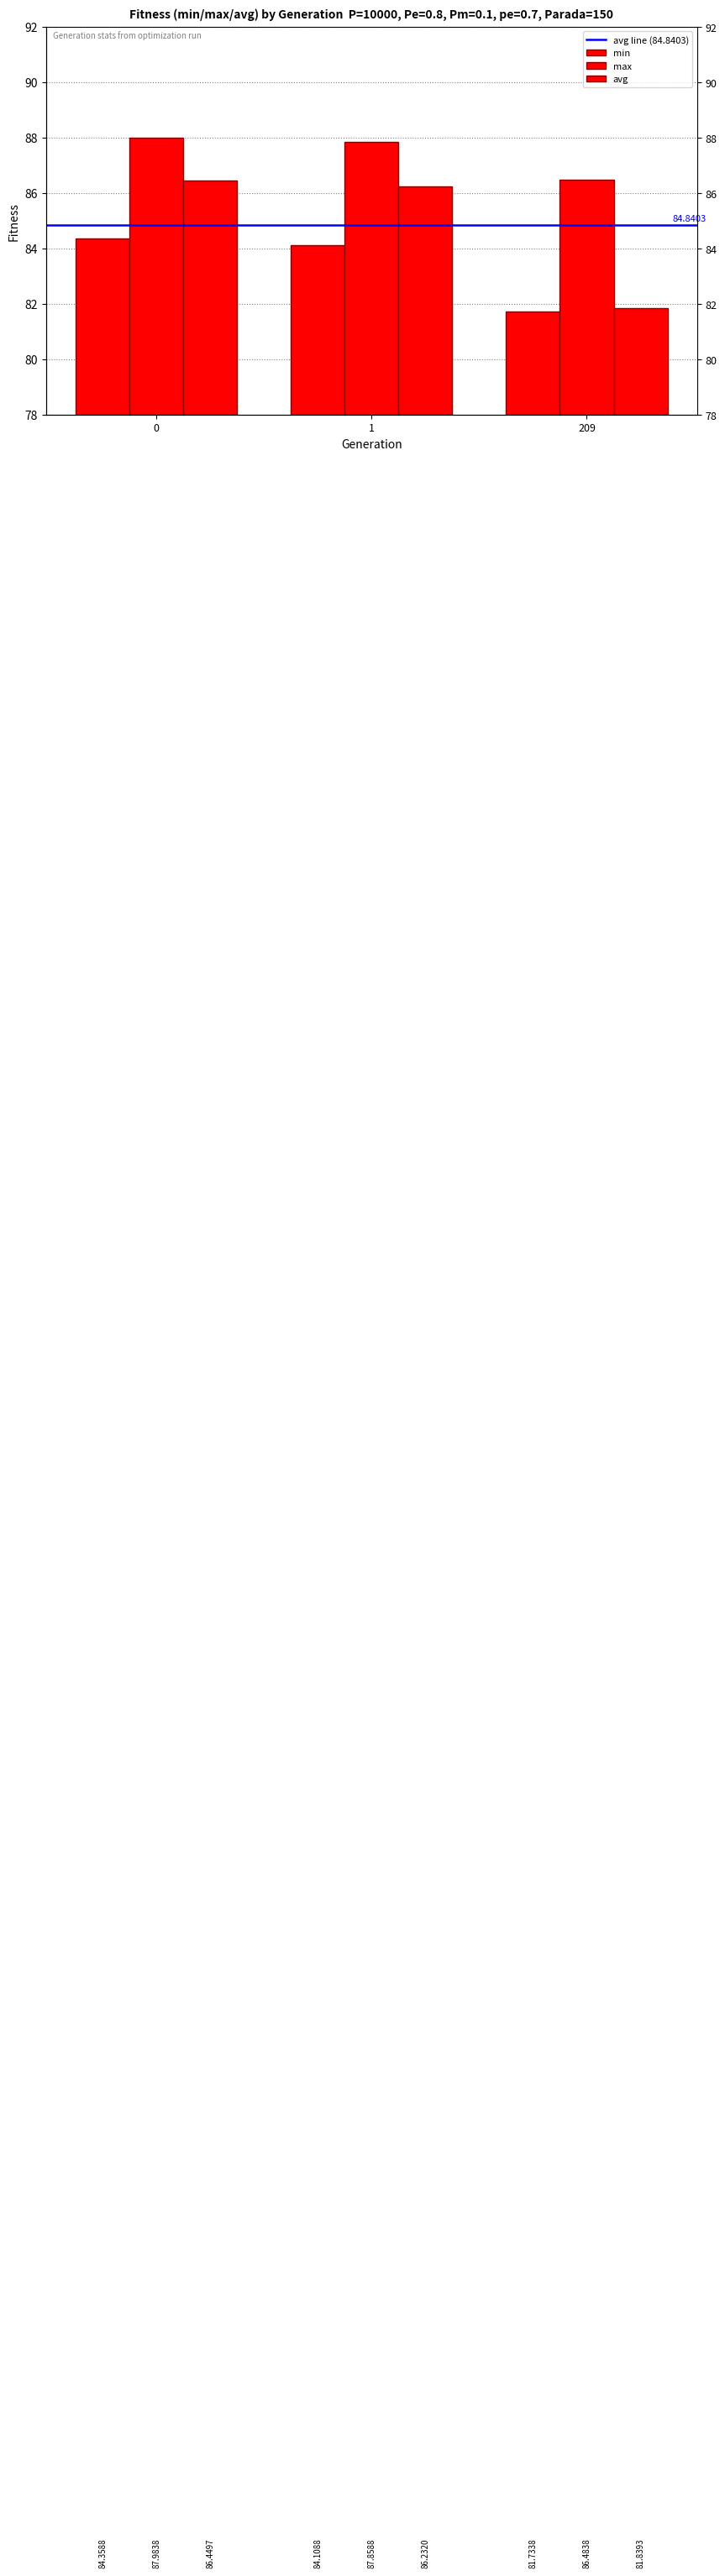

How many groups of bars are there?

3